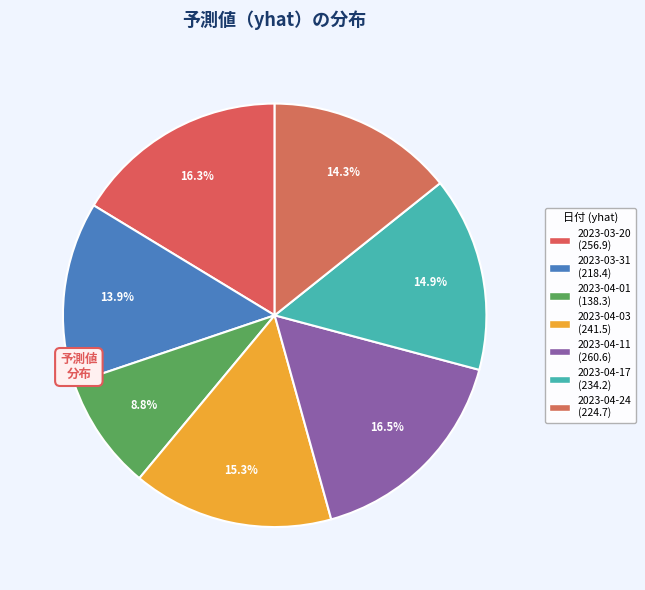

What percentage is NOT represented by 2023-03-31?

86.1%